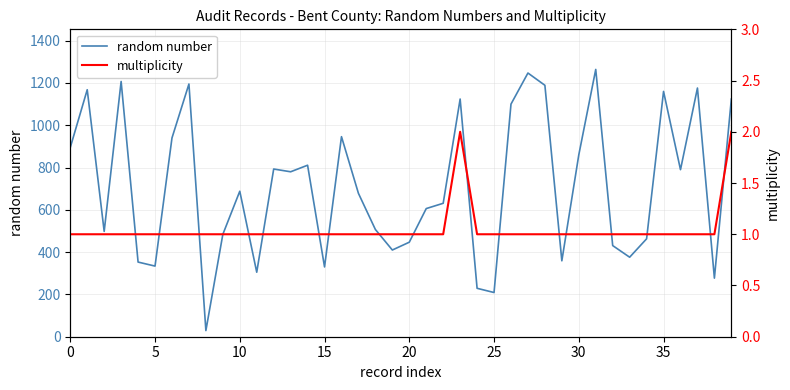

List the series in order of their peak value, lowest first.

multiplicity, random number